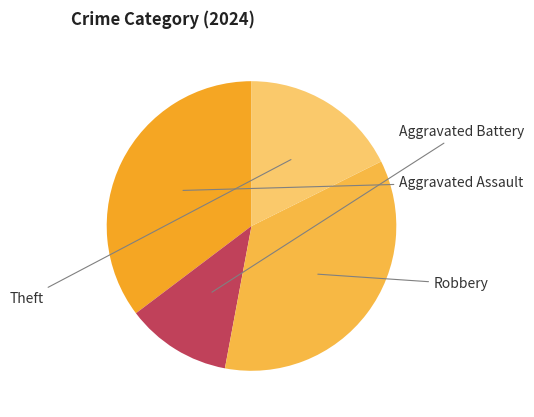

Does any single category account for the majority?

No